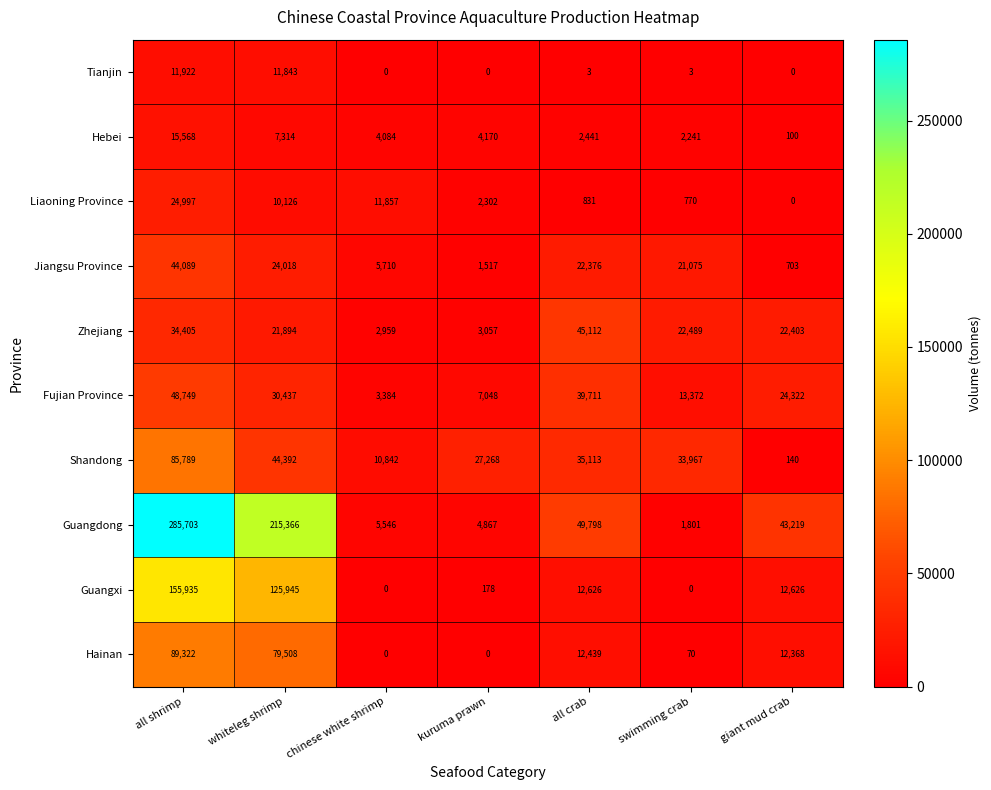

What is the maximum value shown in the chart?

285703